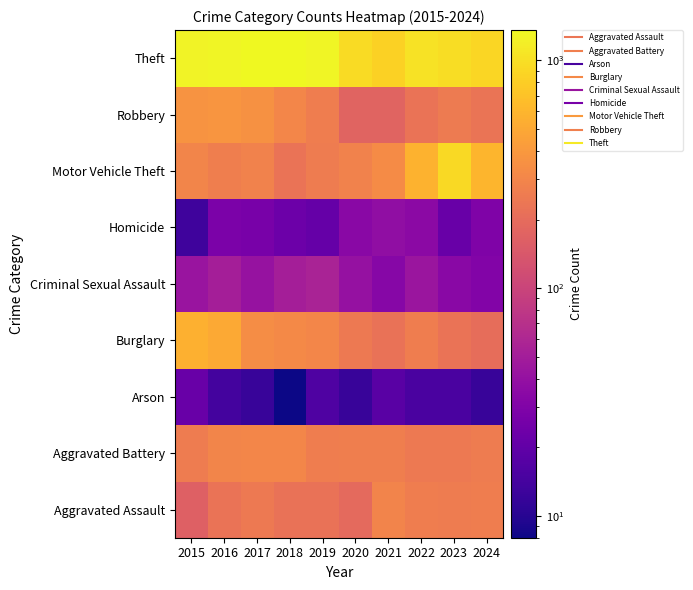

How many data points does each series have?

10